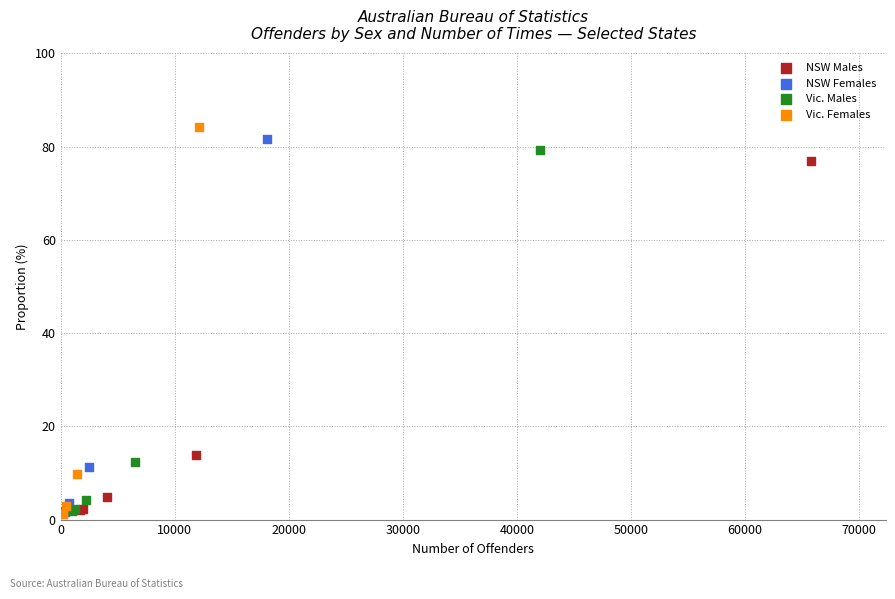

Which series has the largest Y range (max minus min)?

Vic. Females